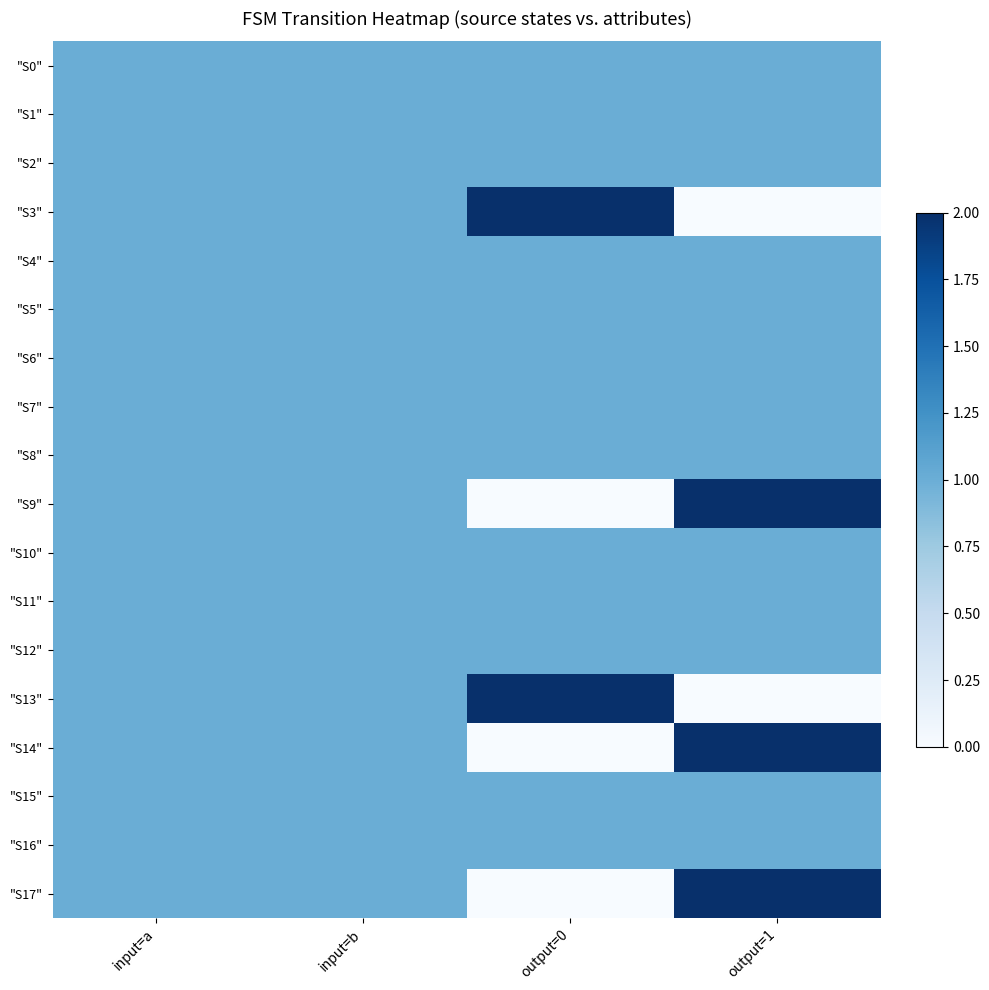

Which series has the largest total across all categories?

"S0"